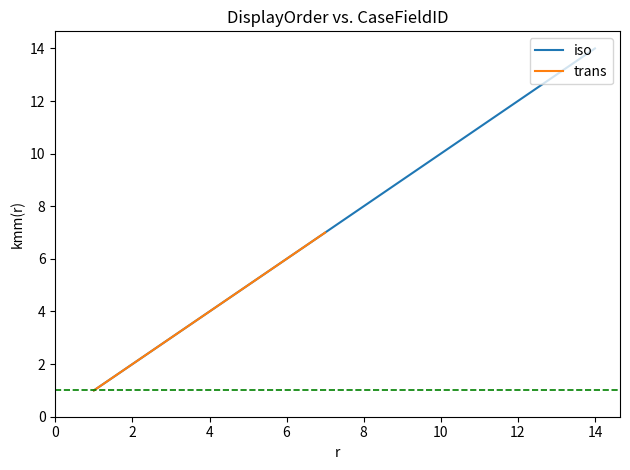

What is the average value?

8